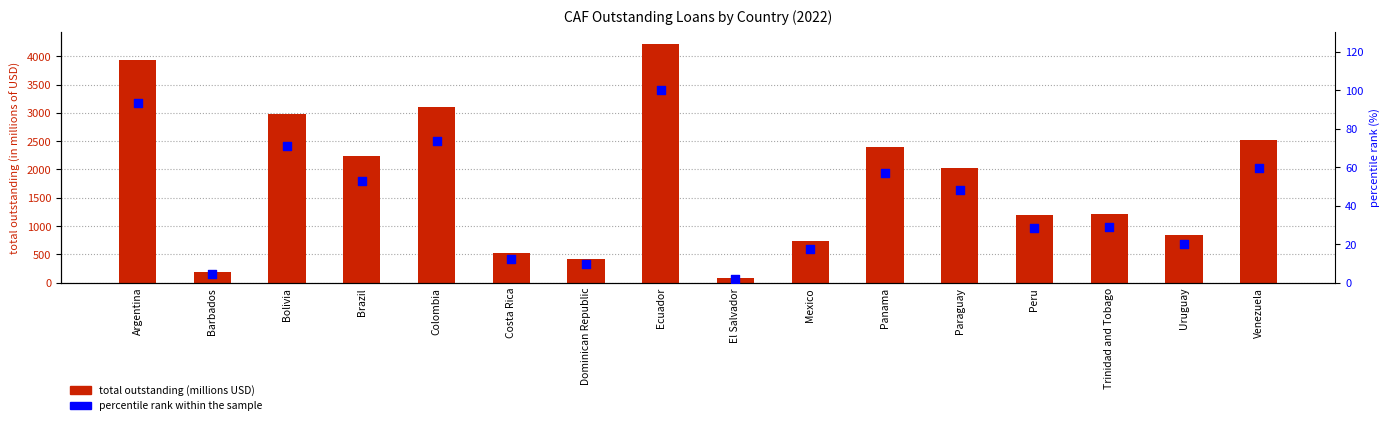

Which series contains the highest Y value?

total outstanding (in millions)